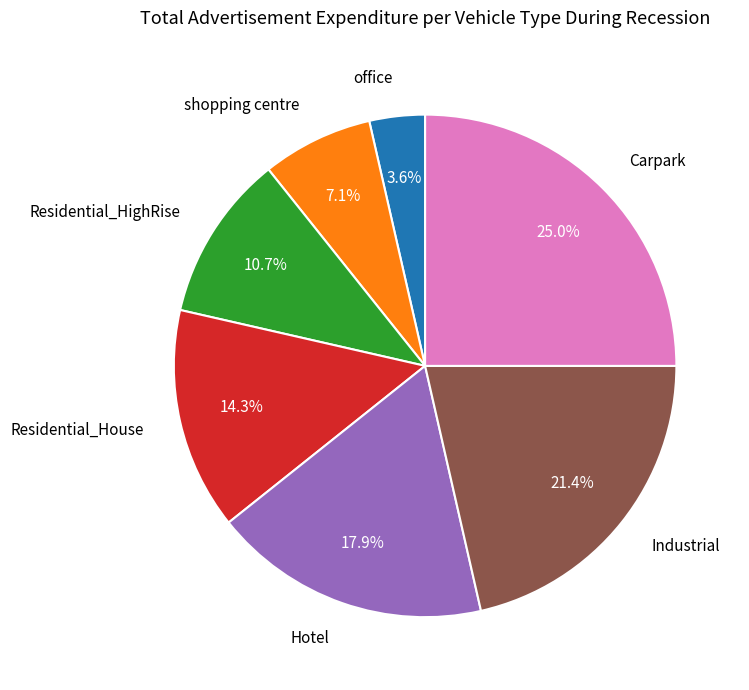

Rank the categories by value from lowest to highest.

office, shopping centre, Residential_HighRise, Residential_House, Hotel, Industrial, Carpark